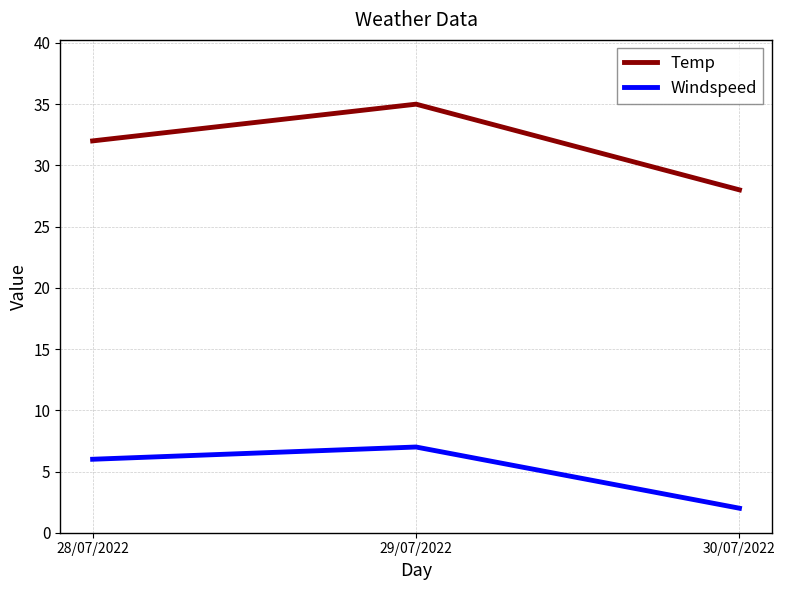

At which label does Windspeed reach its minimum?

30/07/2022